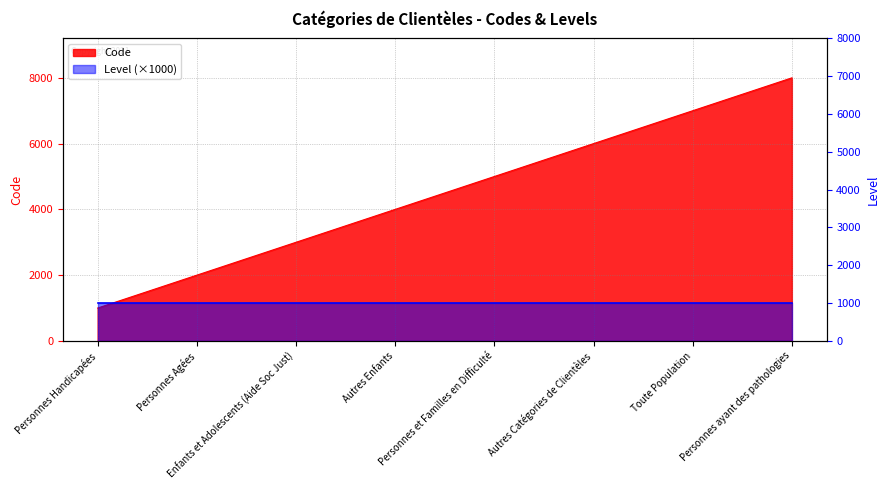

What is the difference between the values at Personnes Agées and Enfants et Adolescents (Aide Soc Just)?

1000